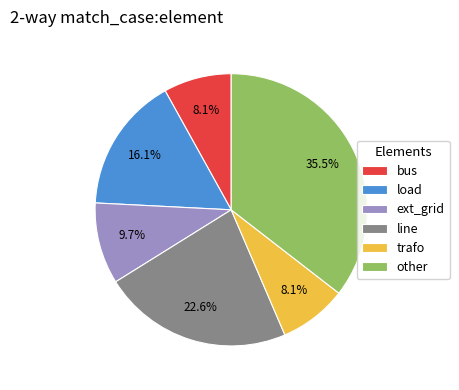

Is there any slice that represents more than half of the pie?

No